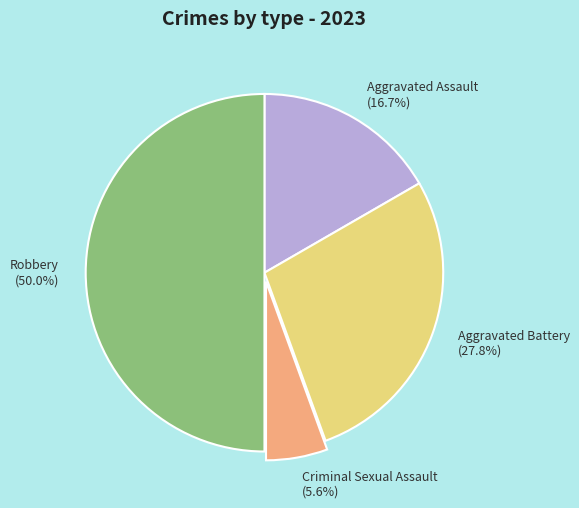

Rank the categories by value from highest to lowest.

Robbery, Aggravated Battery, Aggravated Assault, Criminal Sexual Assault